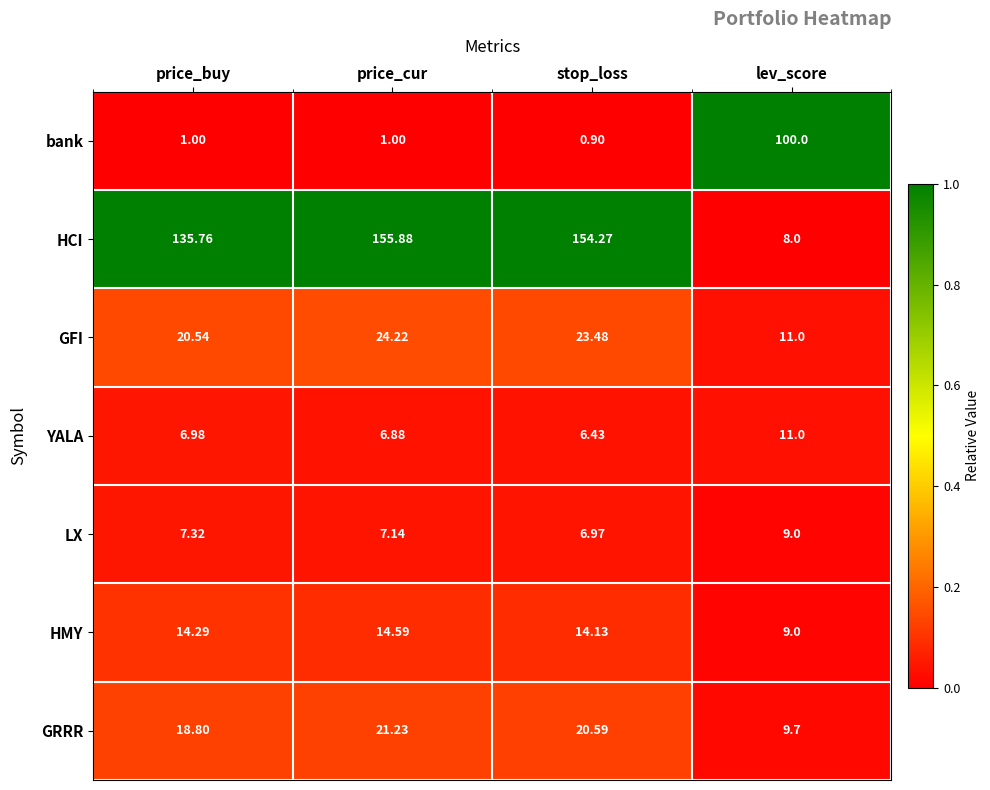

Which series has the largest range (max minus min)?

HCI